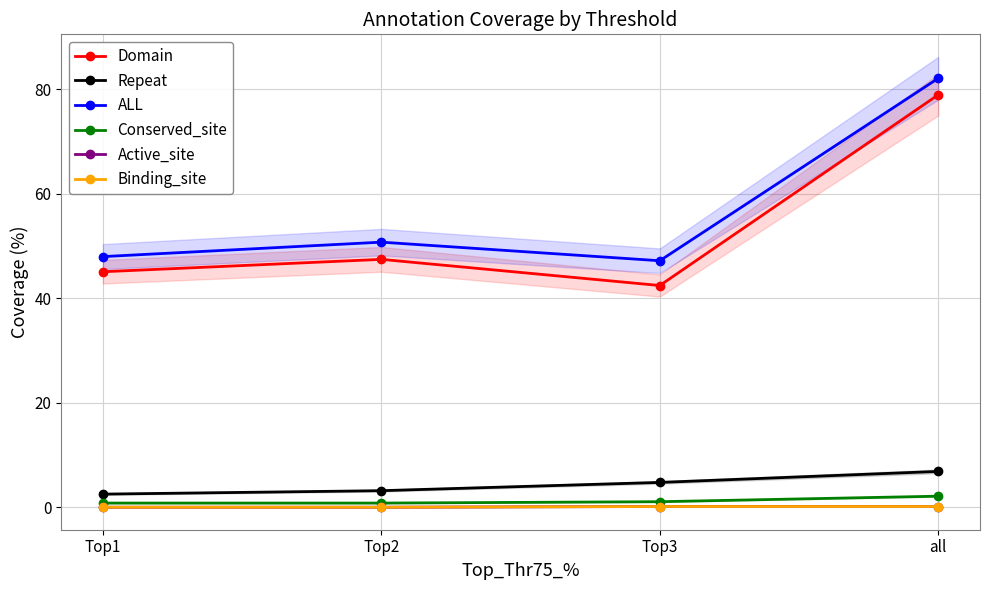

True or false: Active_site has a value of 0.1 at Top3.

True